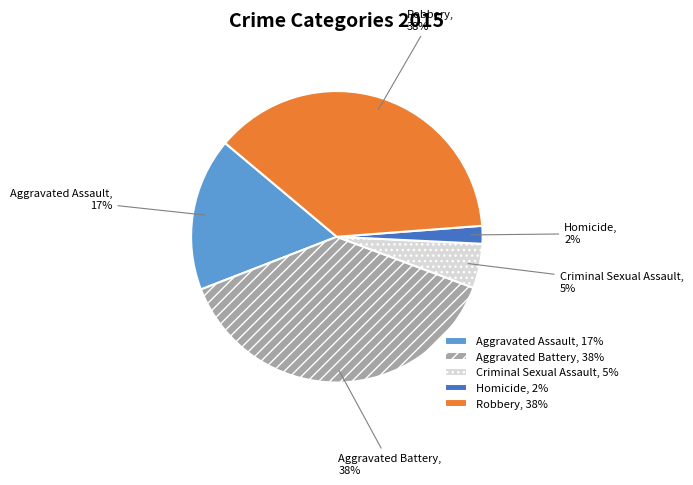

To the nearest percent, what is the average slice percentage?

20%